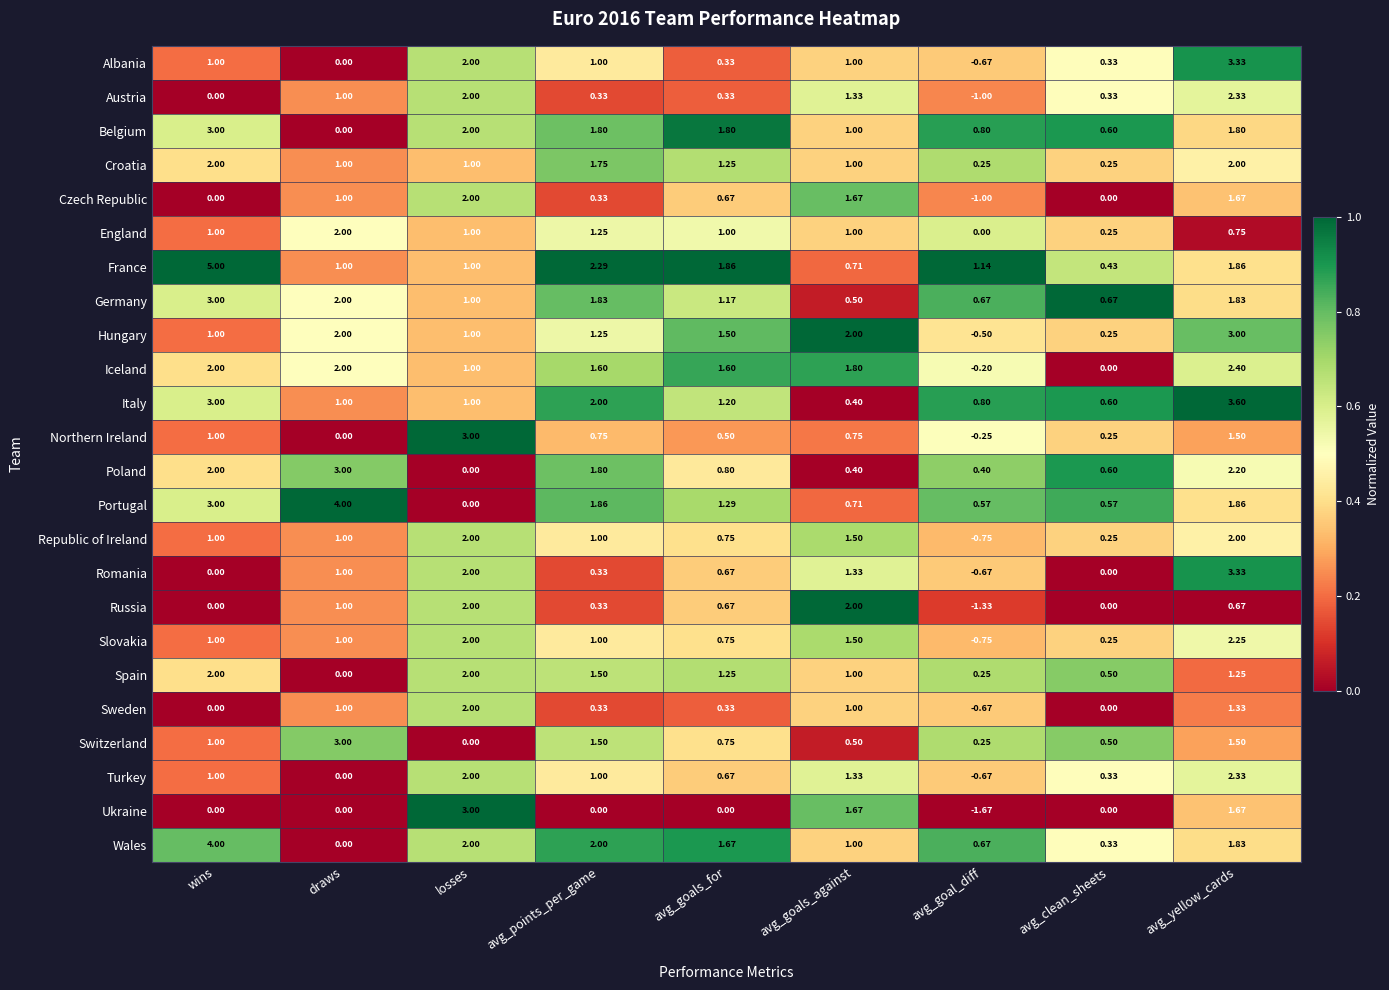

At which category is the sum across all series the highest?

avg_yellow_cards